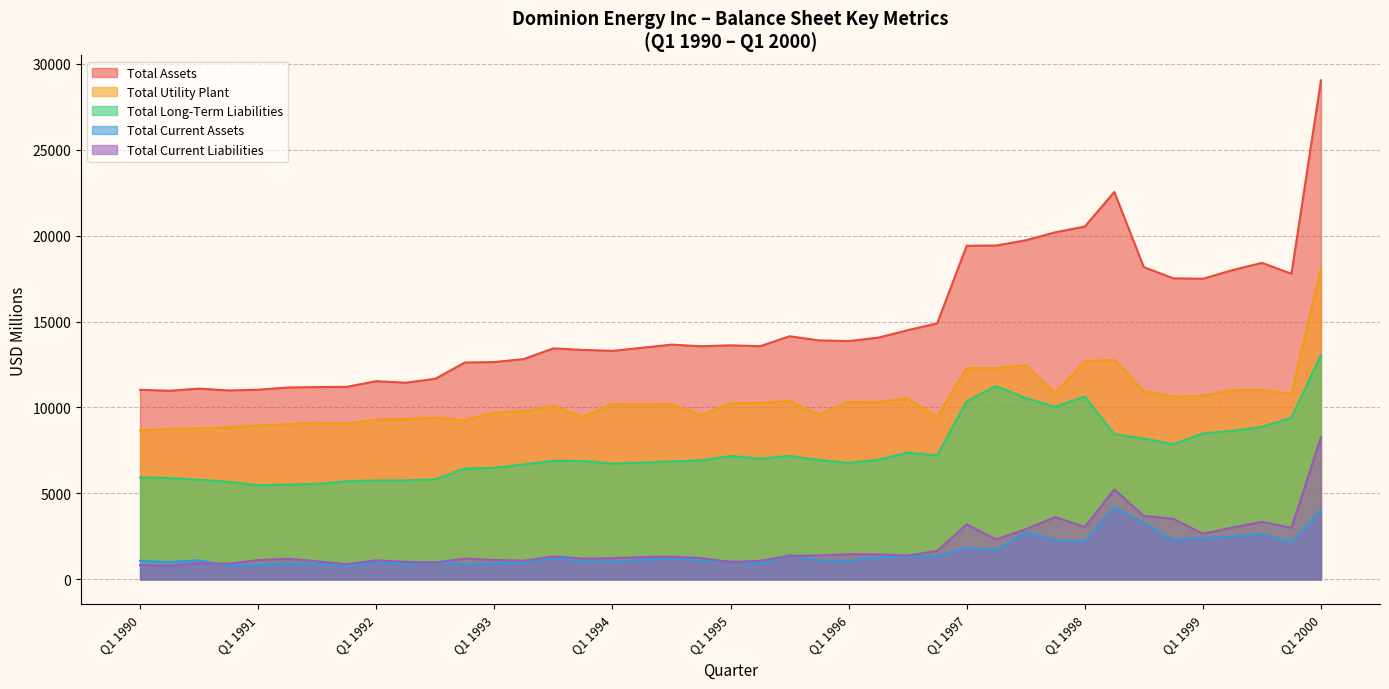

What is the minimum value for Total Long-Term Liabilities?

5478.9